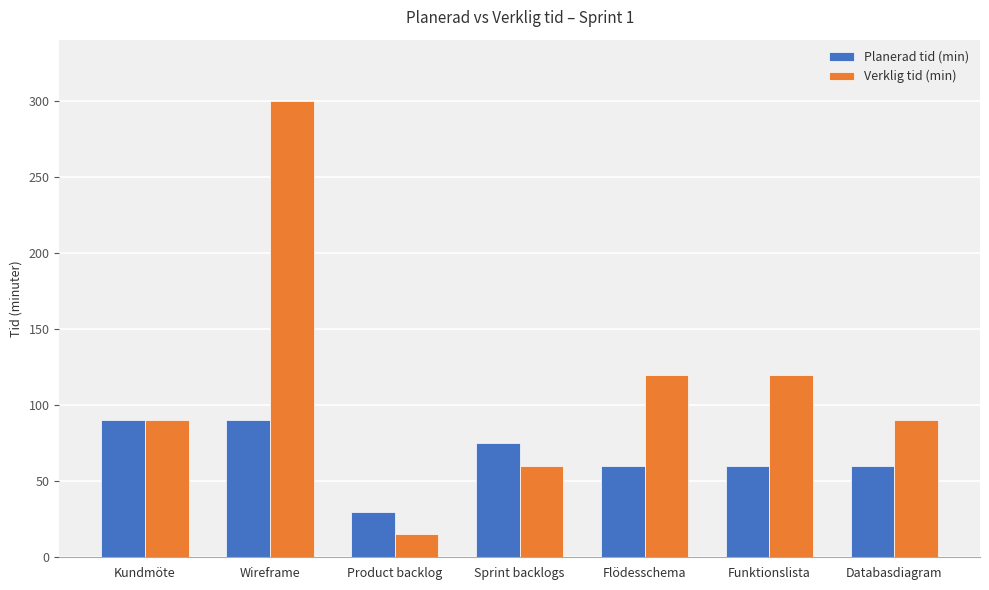

Reading left to right, extract all data points from this chart.

Planerad tid (min): 90	90	30	75	60	60	60
Verklig tid (min): 90	300	15	60	120	120	90